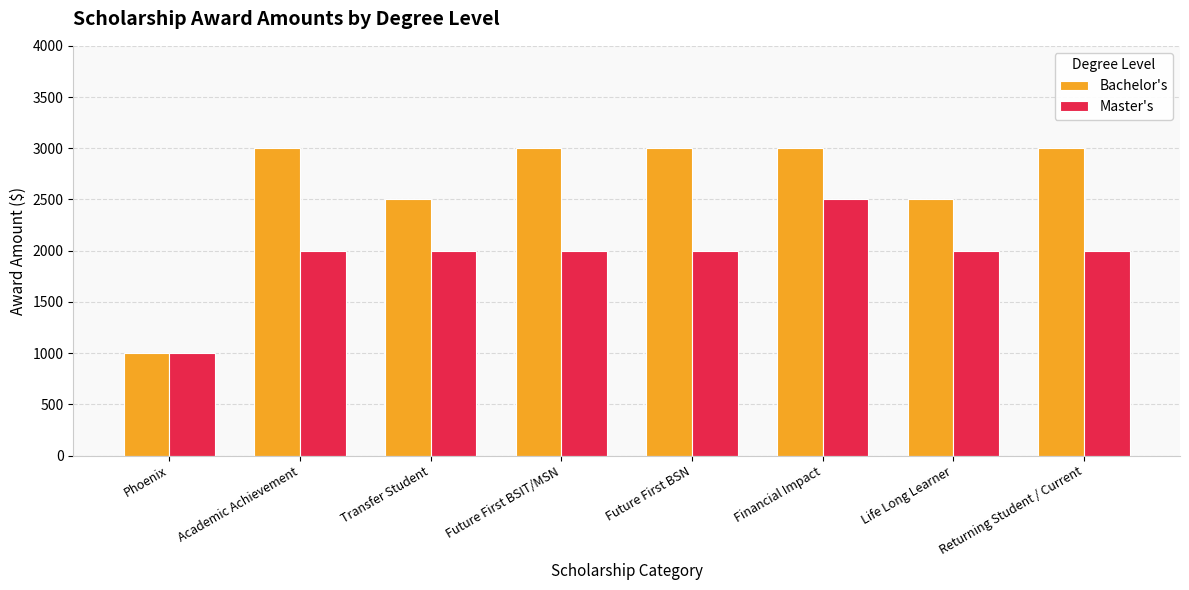

Which label corresponds to the smallest value in the chart?

Phoenix